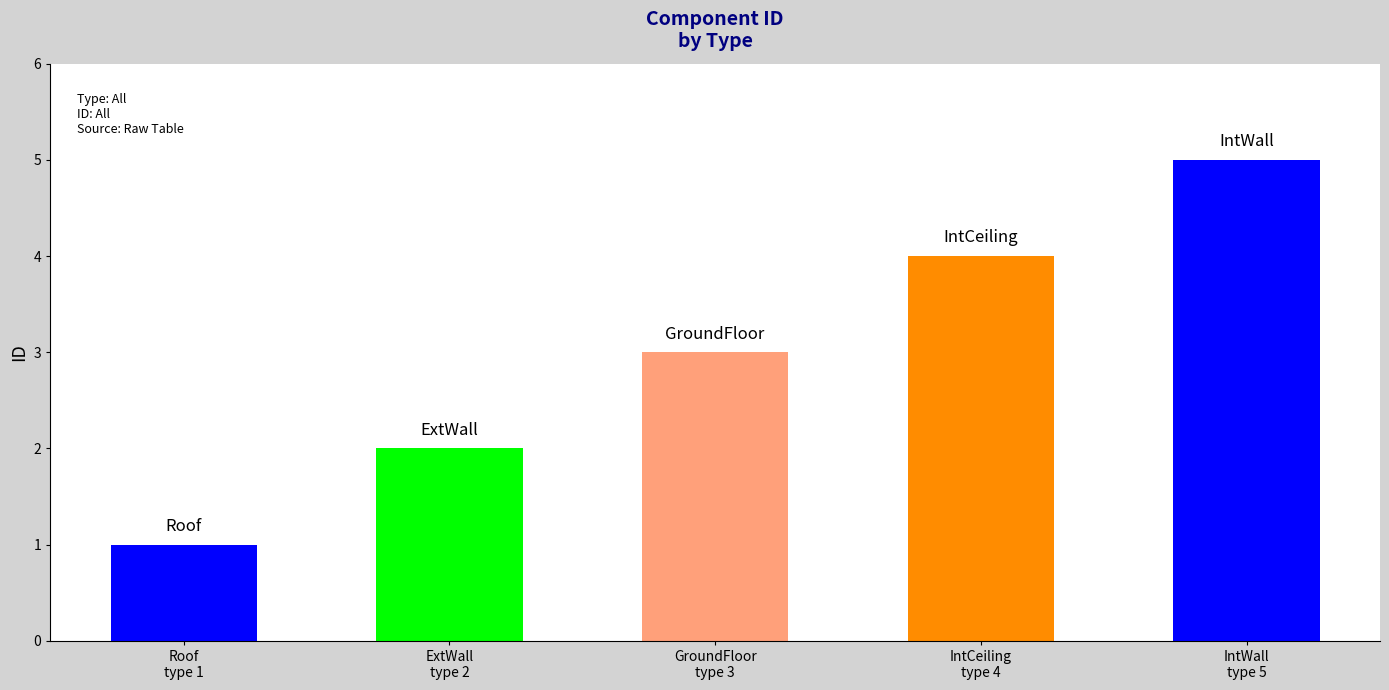

How many values are between 2 and 4?

3